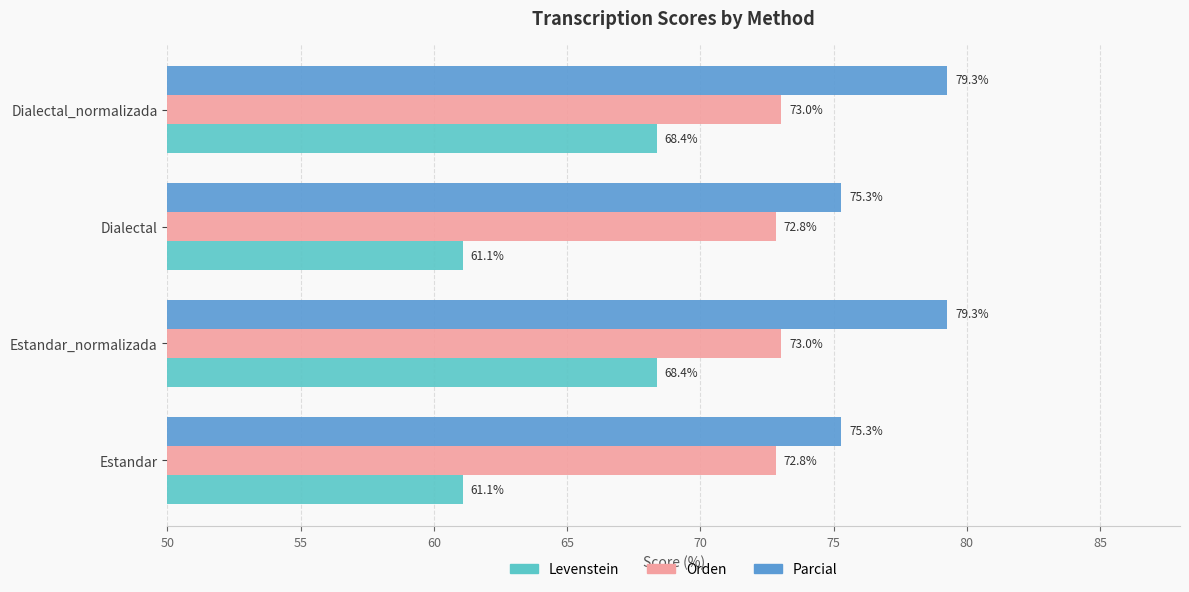

What is the total value across all series at Estandar?

209.2